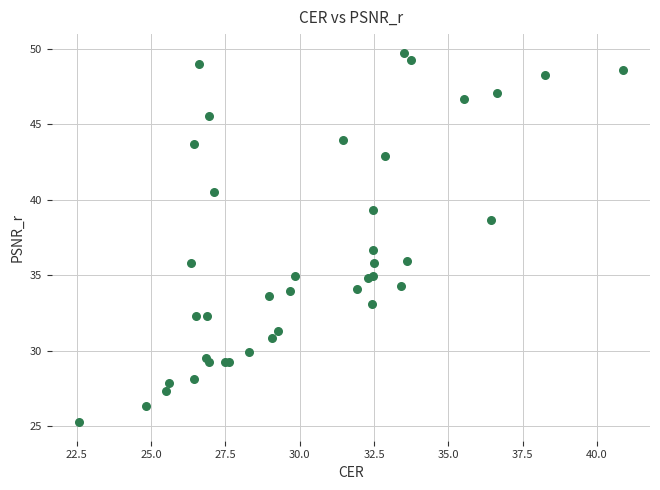

What Y value in the scatter plot is closest to 37?

36.7